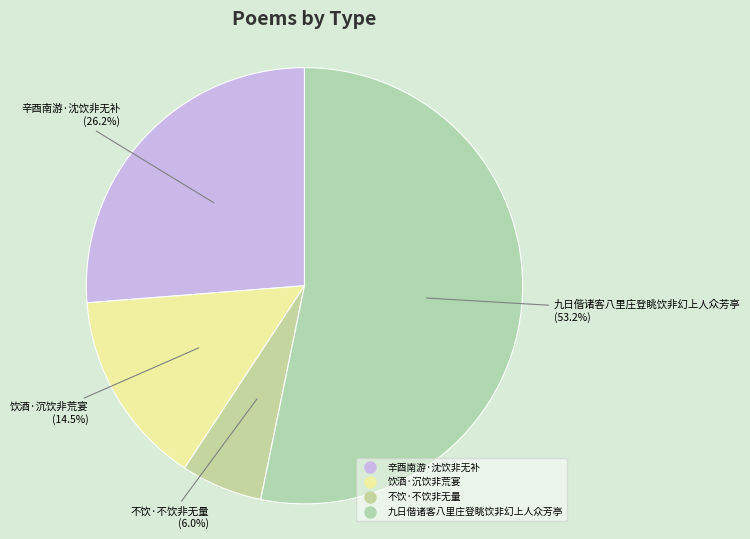

Combined, what portion of the pie is 饮酒·沉饮非荒宴 and 辛酉南游·沈饮非无补?

40.7%